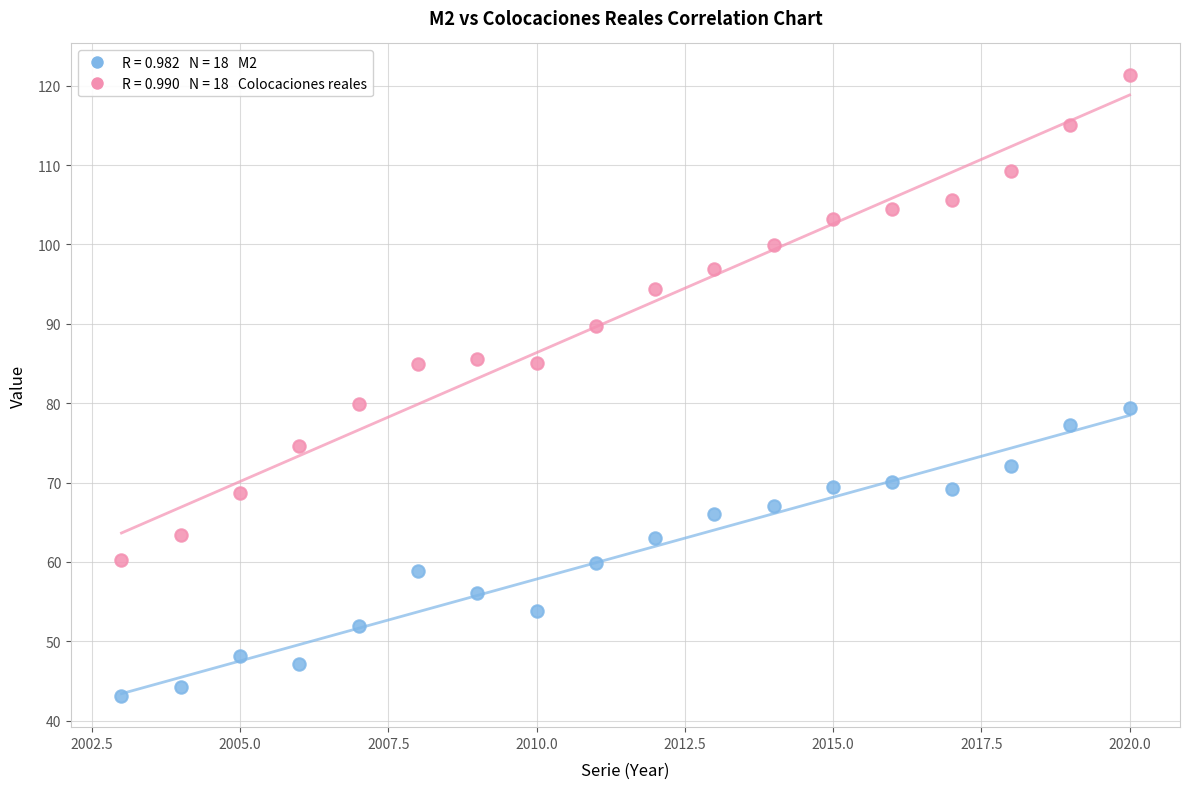

Across all data points, what is the range of X values (max minus min)?

17.0